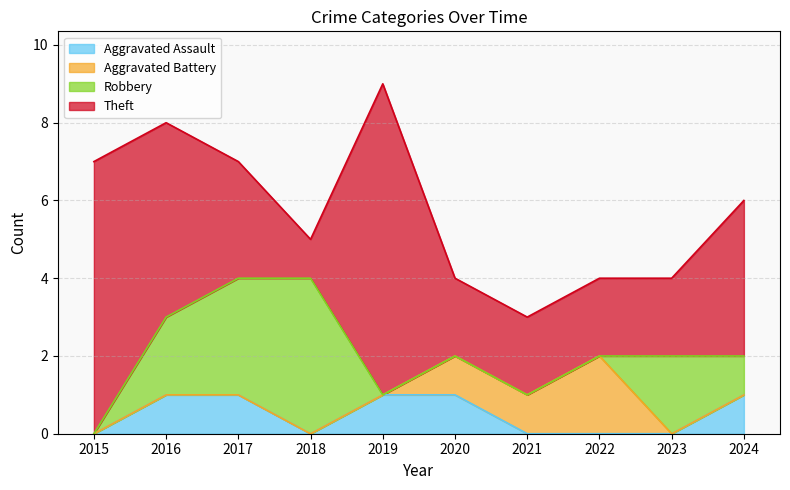

What is the value of the Theft point at the 6th from the left?

2